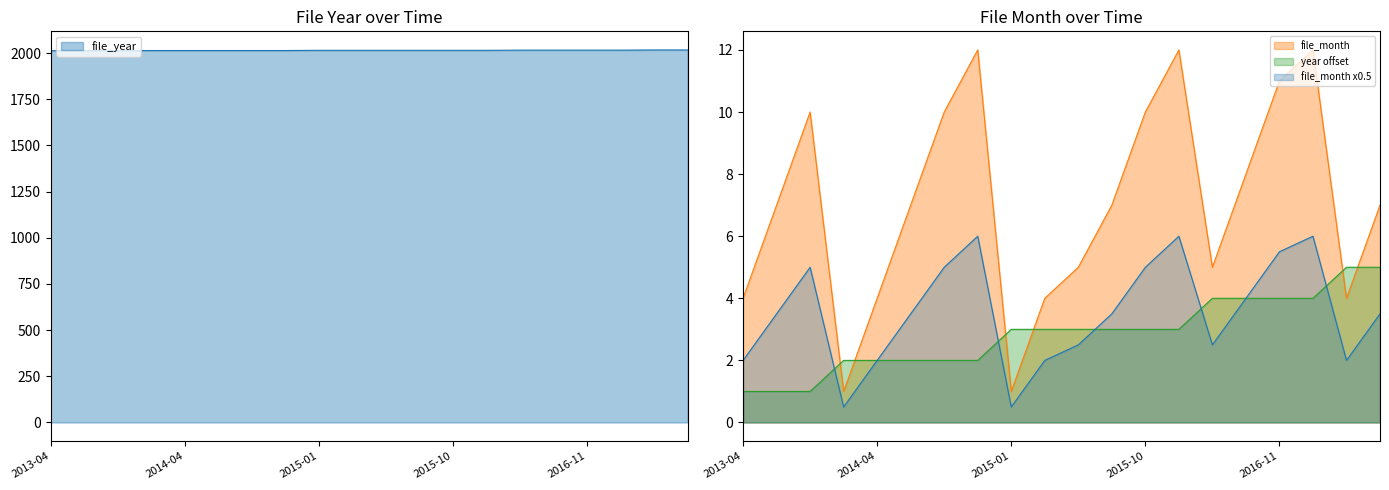

How many interior local peaks does the file_month series have?

4